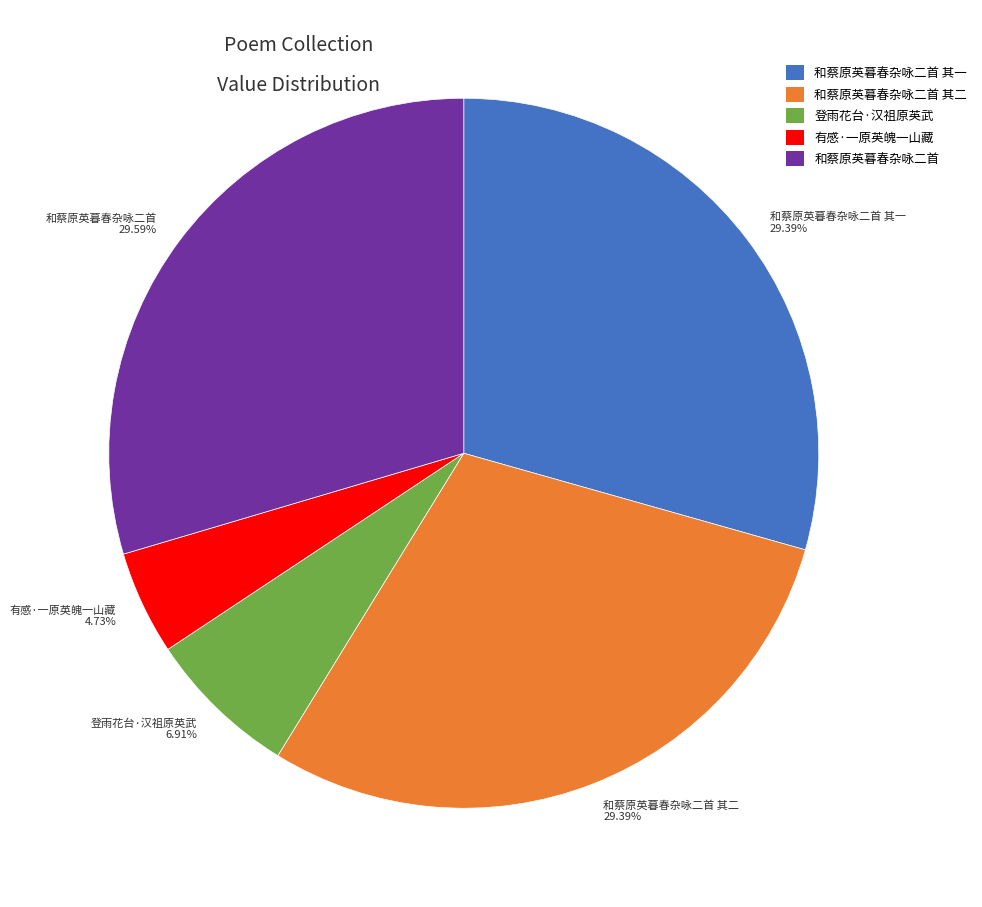

Is the sum of 和蔡原英暮春杂咏二首 其一 29.39% and 有感·一原英魄一山藏 4.73% greater than half?

No